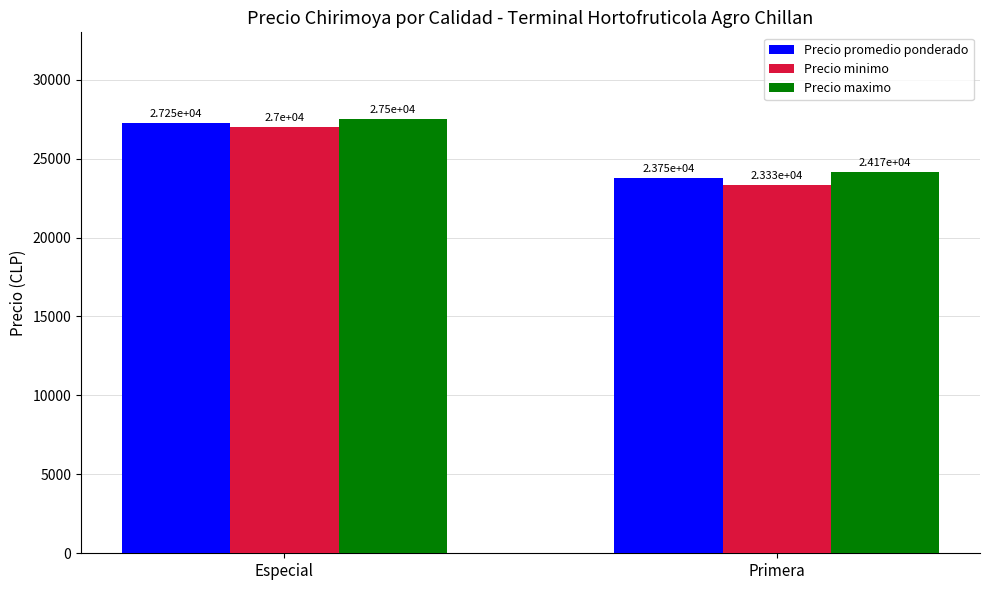

What is the sum of all Precio minimo values?

50333.3